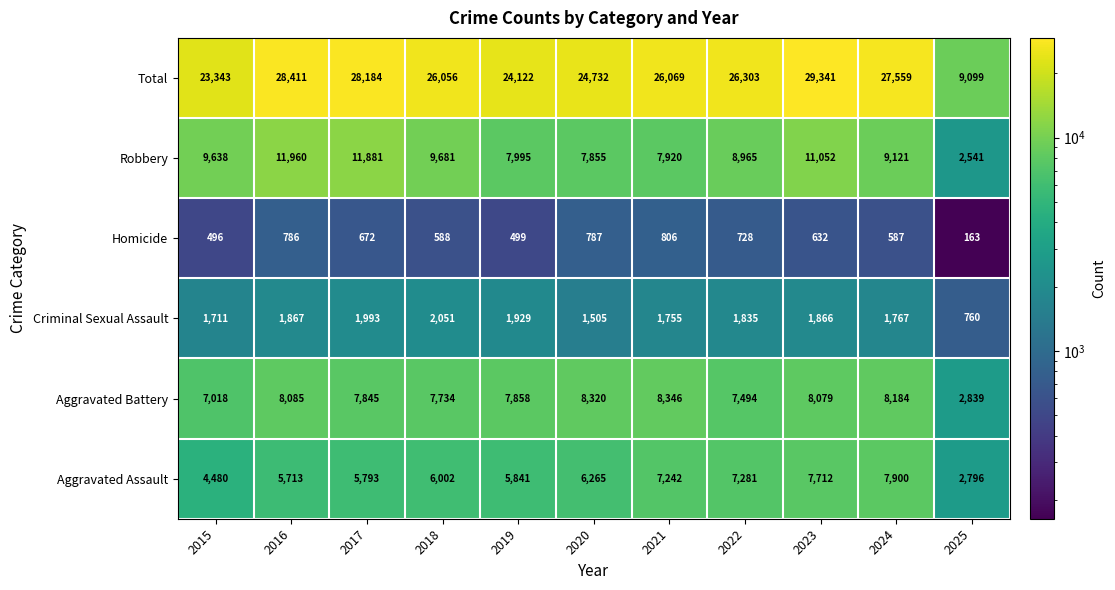

Rank the series at 2020 from lowest to highest value.

Homicide, Criminal Sexual Assault, Aggravated Assault, Robbery, Aggravated Battery, Total